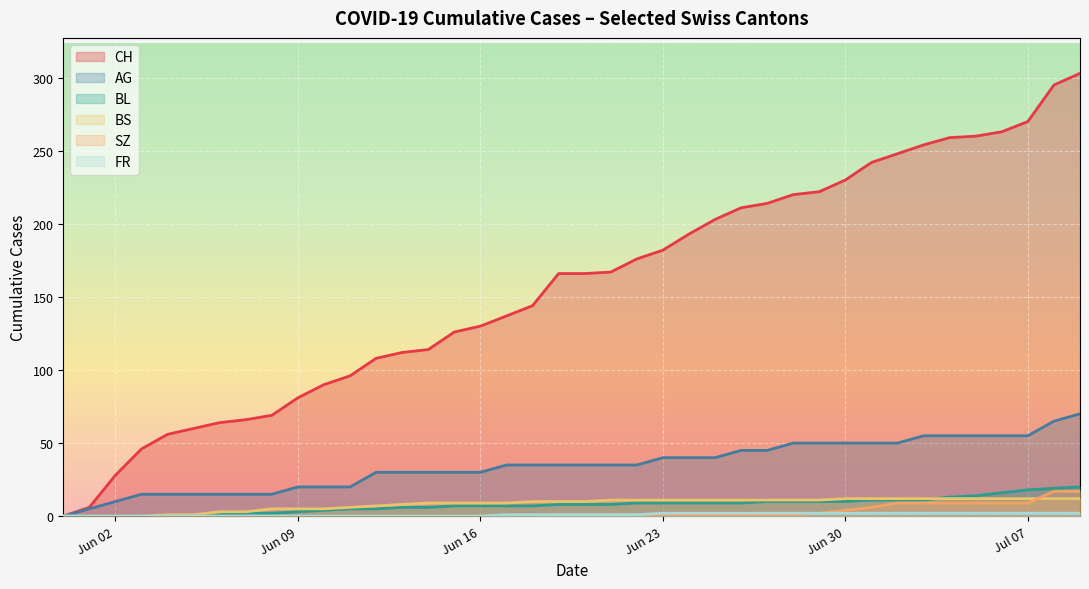

Which series has the widest spread of values?

CH